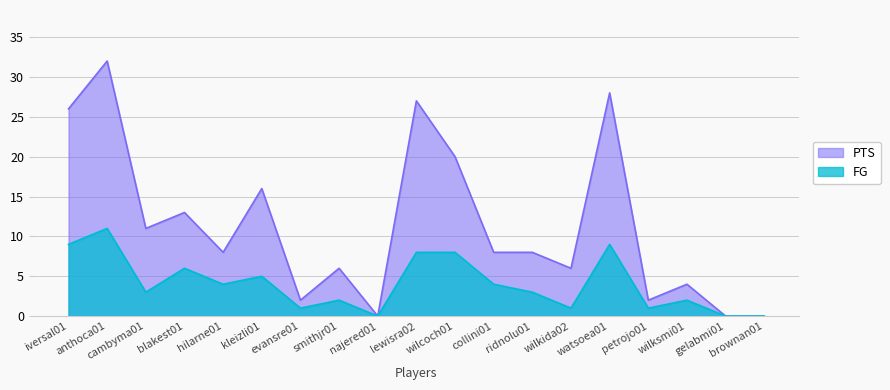

Reading left to right, transcribe all the data shown in this chart.

PTS: 26	32	11	13	8	16	2	6	0	27	20	8	8	6	28	2	4	0	0
FG: 9	11	3	6	4	5	1	2	0	8	8	4	3	1	9	1	2	0	0